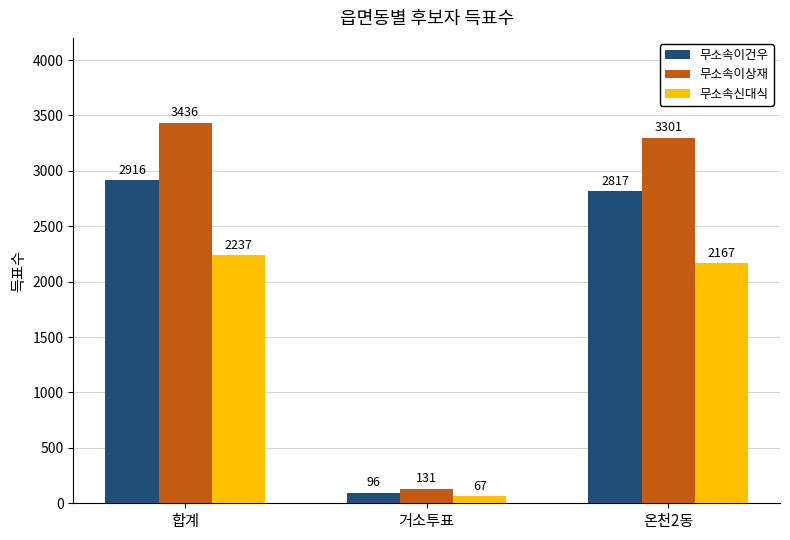

At how many categories does at least one series exceed 2500?

2